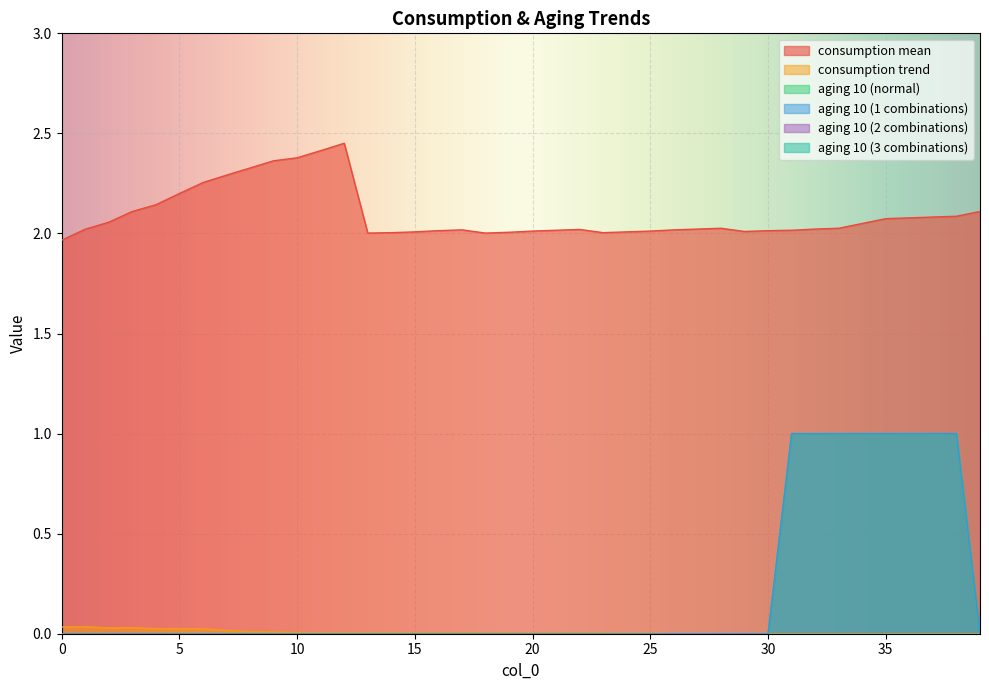

Between 14 and 4, which is larger?

4